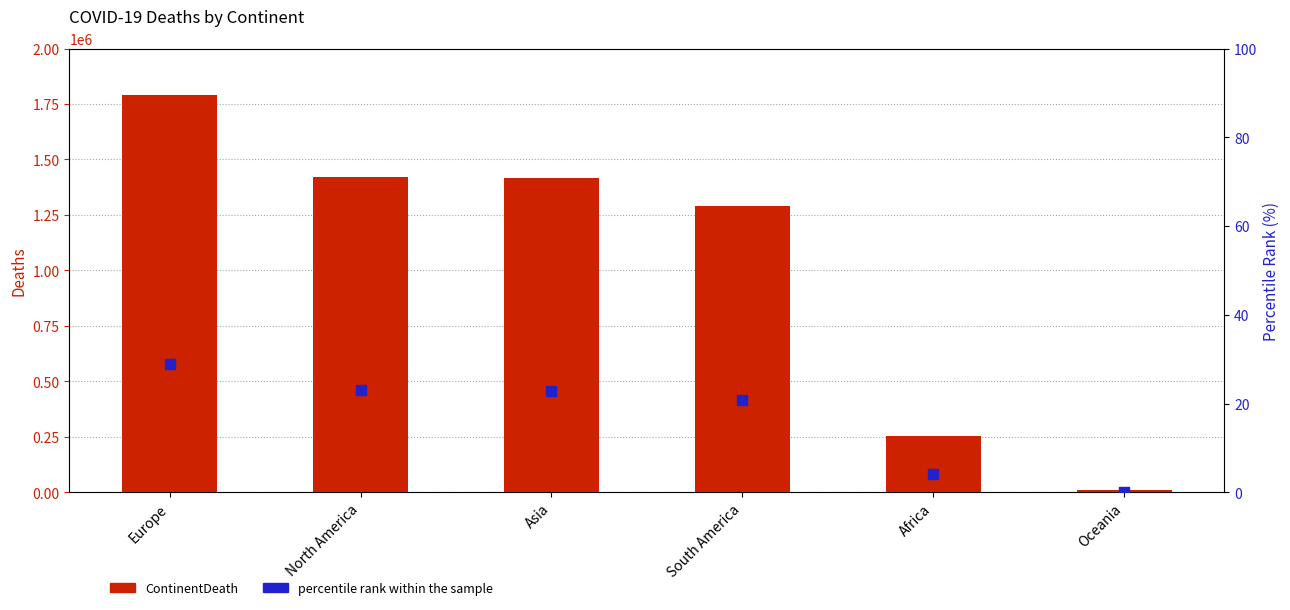

Which series has the largest total across all categories?

ContinentDeath